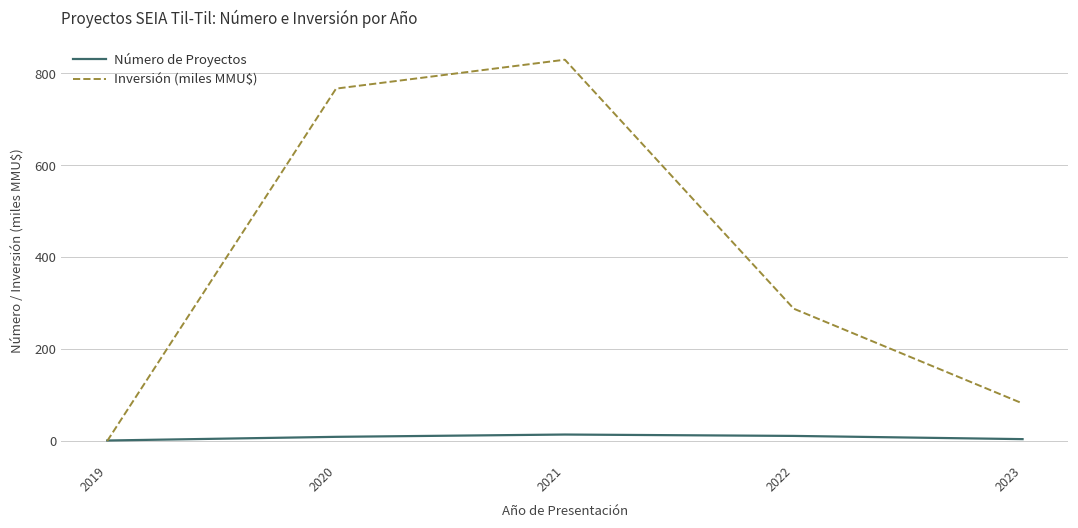

The Número de Proyectos series shows 1.0 at 2019. True or false?

True